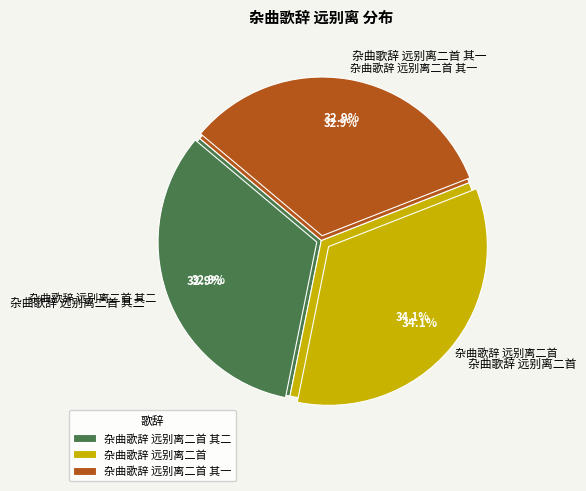

To the nearest percent, what is the difference between the largest and smallest slice percentages?

1%